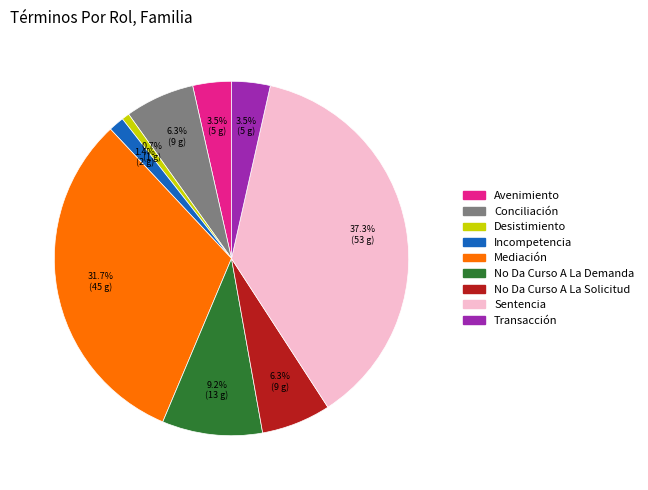

Count the number of slices in the pie.

9